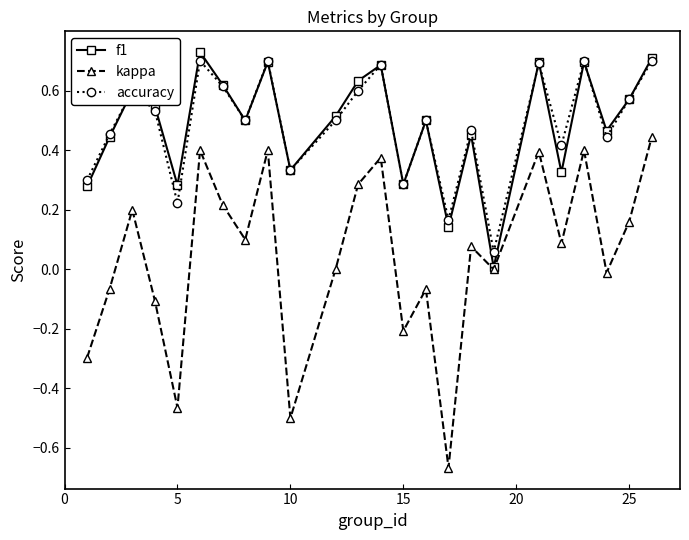

True or false: kappa and accuracy intersect in this chart.

False